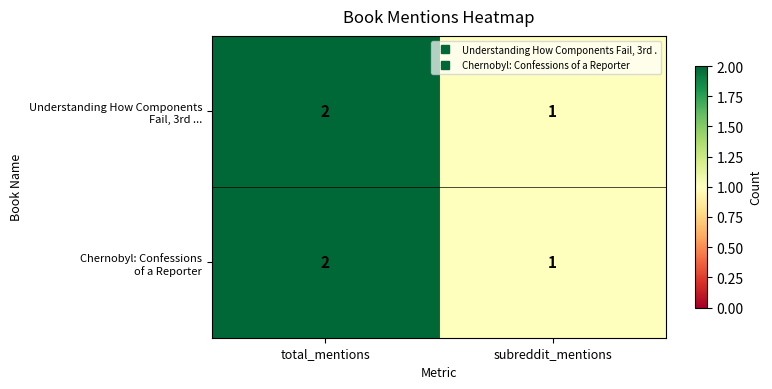

At which category is the sum across all series the highest?

total_mentions